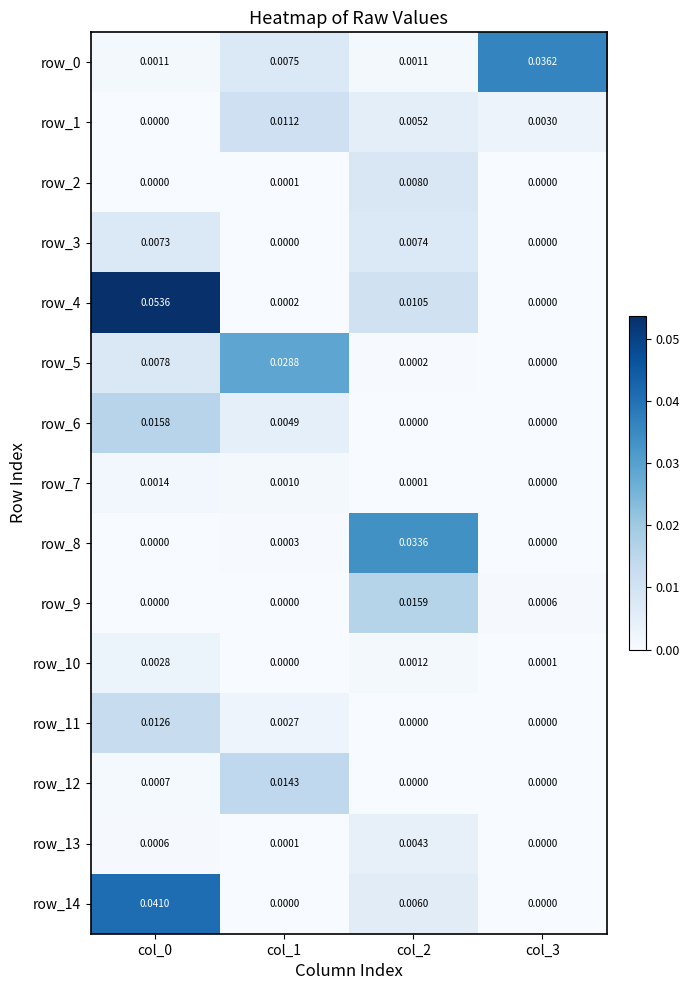

The value of row_8 at col_1 is 0.0. True or false?

True